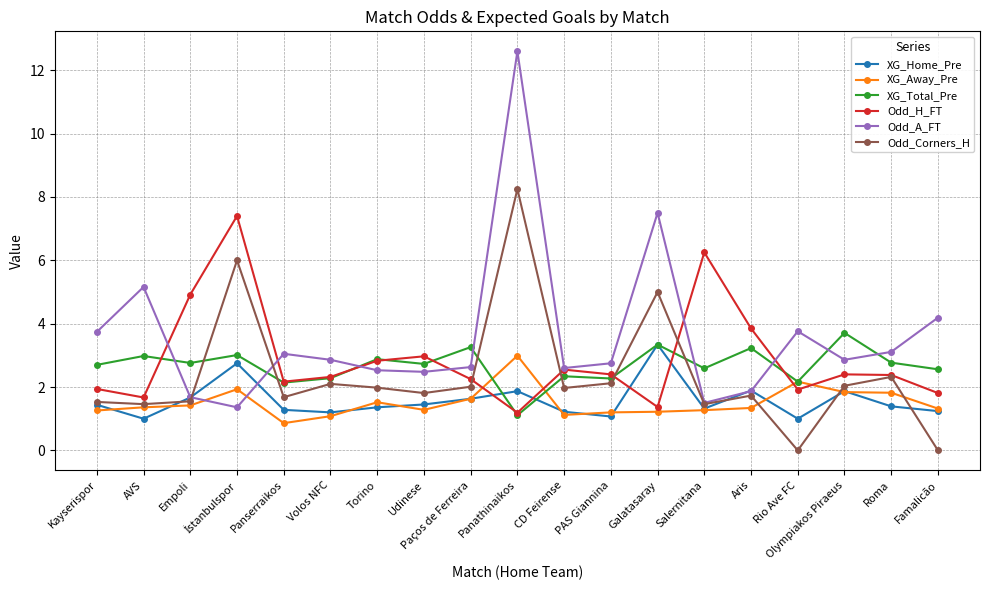

True or false: XG_Home_Pre has a value of 1.4 at Udinese.

True